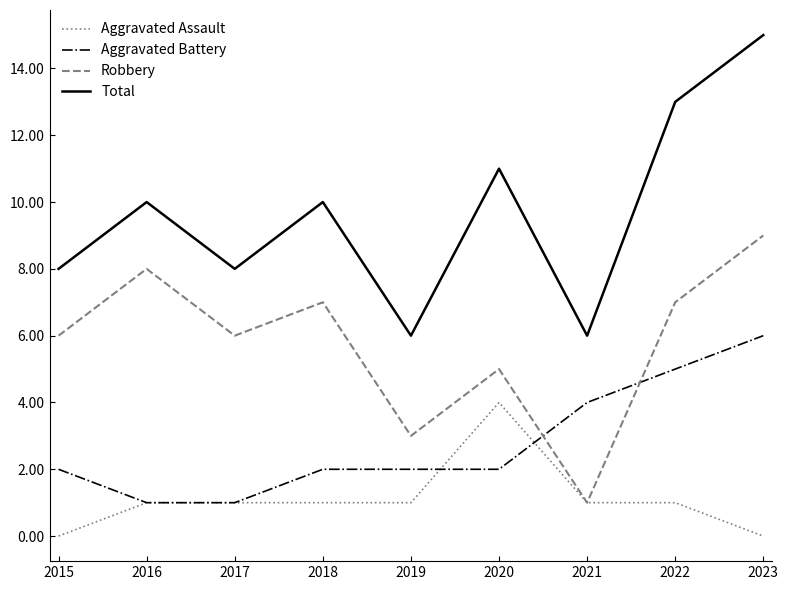

What is the spread (max minus min) of values at 2021?

5